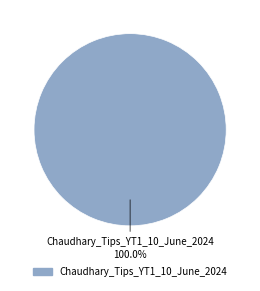

Is there any slice that represents more than half of the pie?

Yes